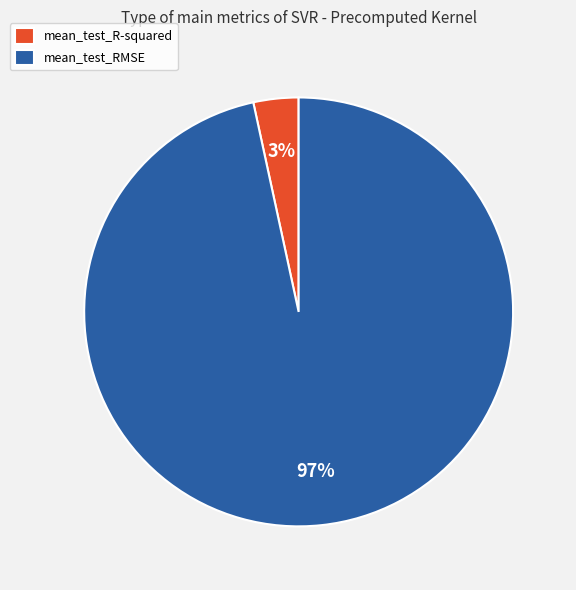

To the nearest percent, what is the combined percentage of mean_test_R-squared and mean_test_RMSE?

100%